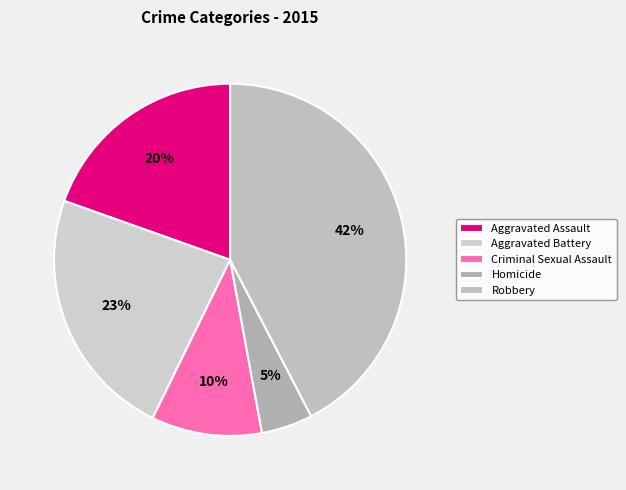

True or false: Aggravated Battery accounts for 23% of the total.

True